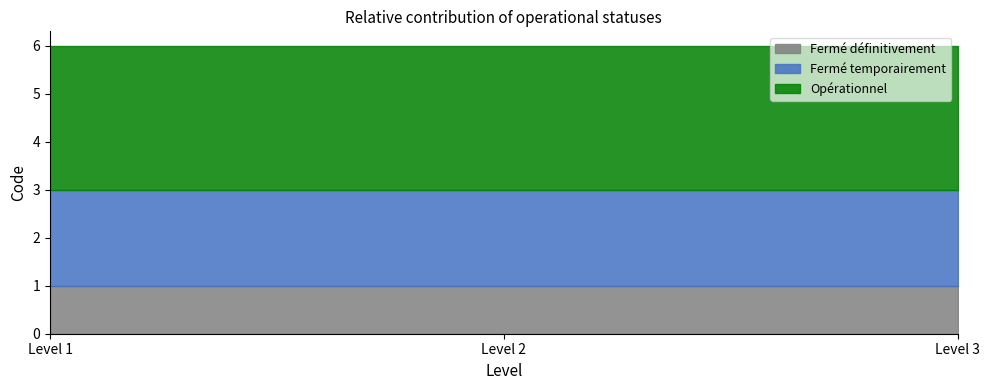

Rank the series by their maximum value, from highest to lowest.

Opérationnel, Fermé temporairement, Fermé définitivement